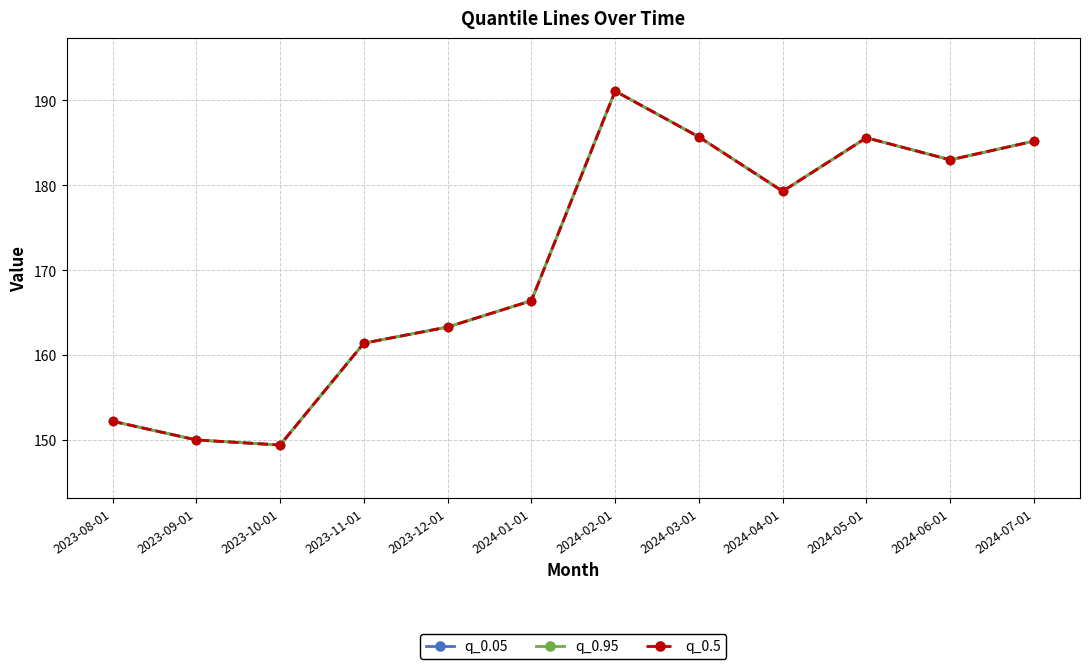

What is the total value across all series at 2024-04-01?

537.9